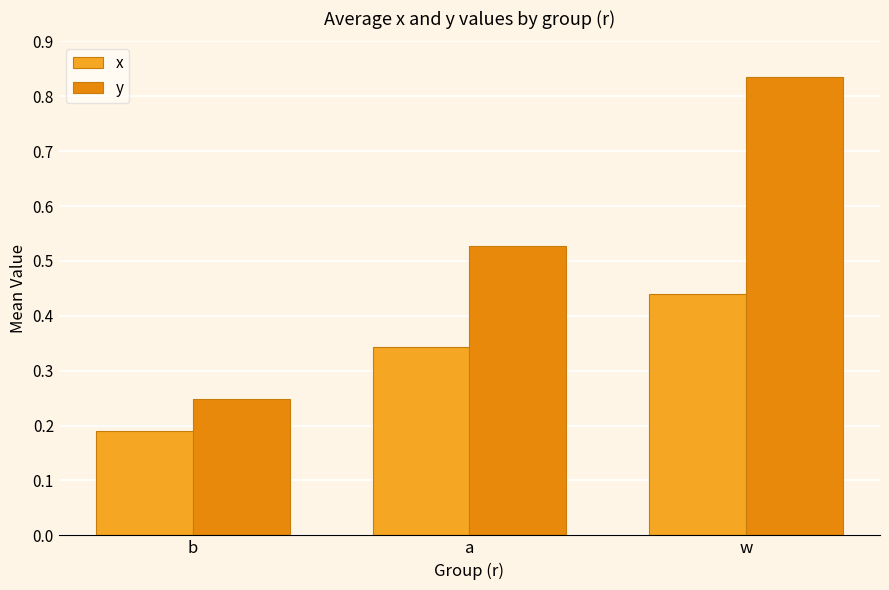

At which category does the chart reach its minimum across all series?

b